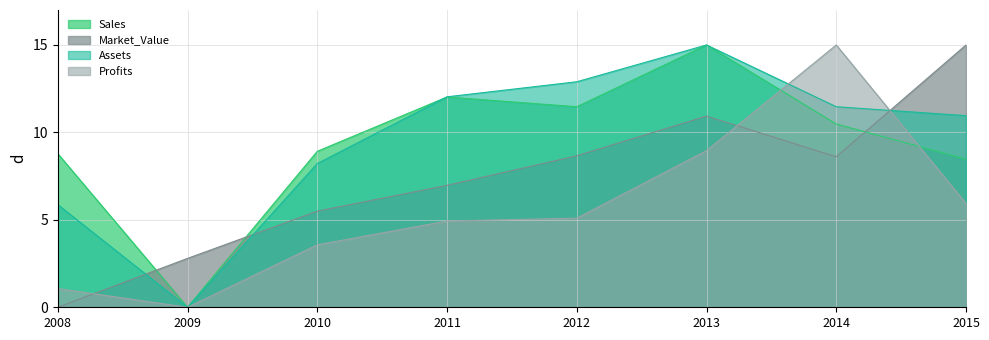

True or false: Sales and Assets cross at least once.

True